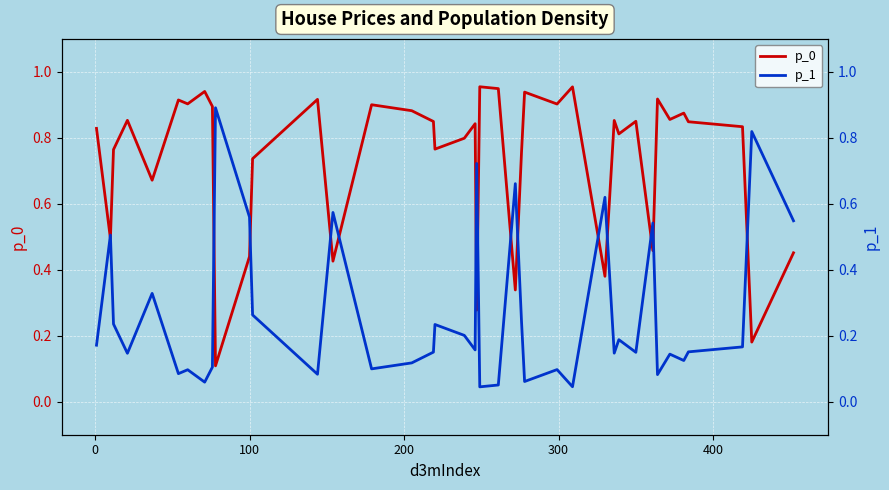

How many lines are shown in the chart?

2